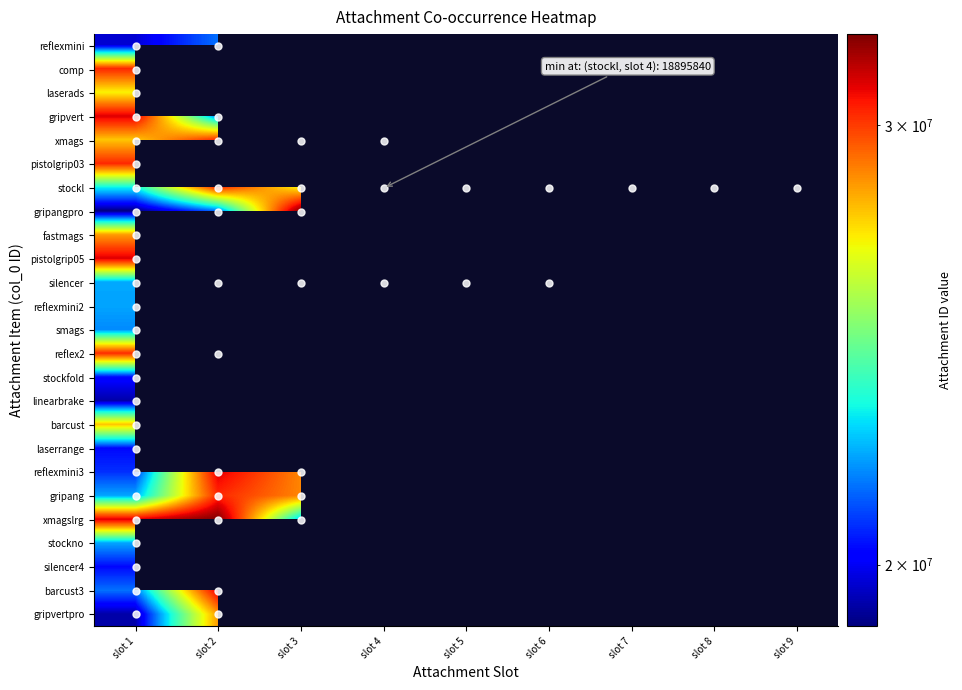

Which series has the largest range (max minus min)?

stockl